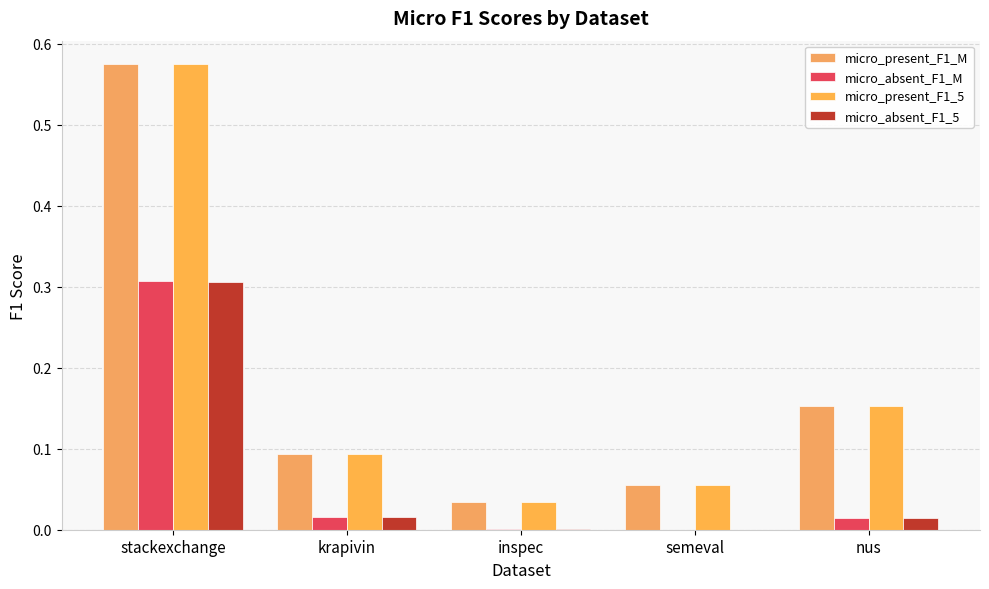

Between inspec and krapivin, which is larger?

krapivin